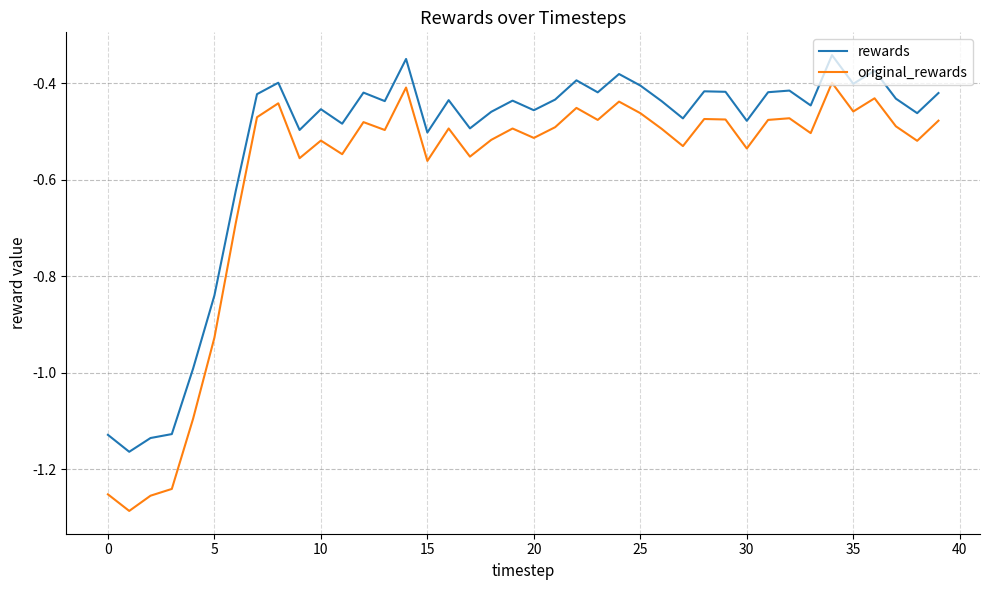

In original_rewards, how many points are higher than both neighbors (excluding endpoints)?

12